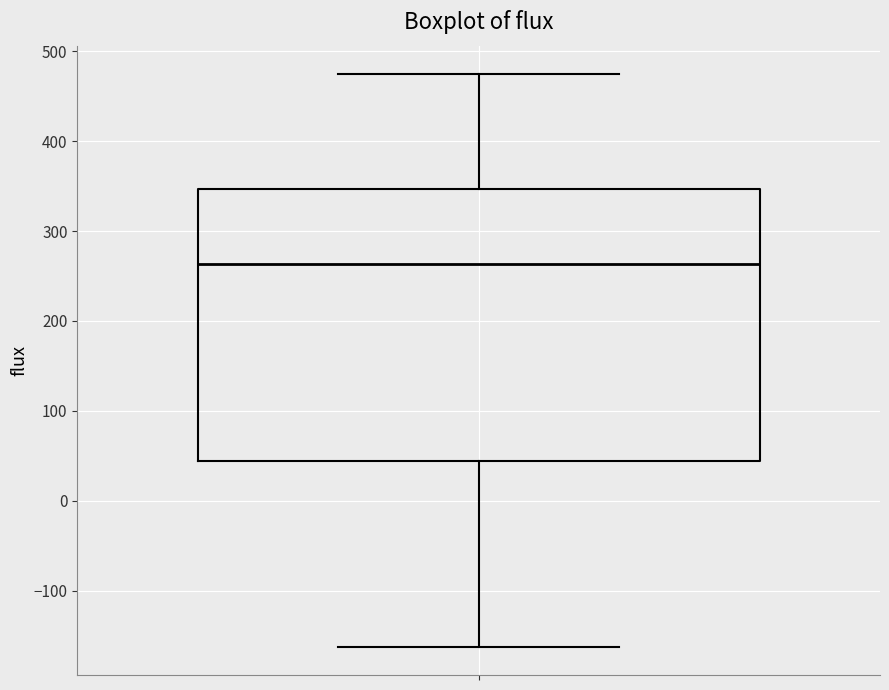

Transcribe this box plot: give where the median line is, the range the box spans, and where the two whiskers end, as read against the y-axis. The values are not printed on the chart, so give them approximately, as read against the axis.

median 260, box 40 to 350, whiskers -160 to 470